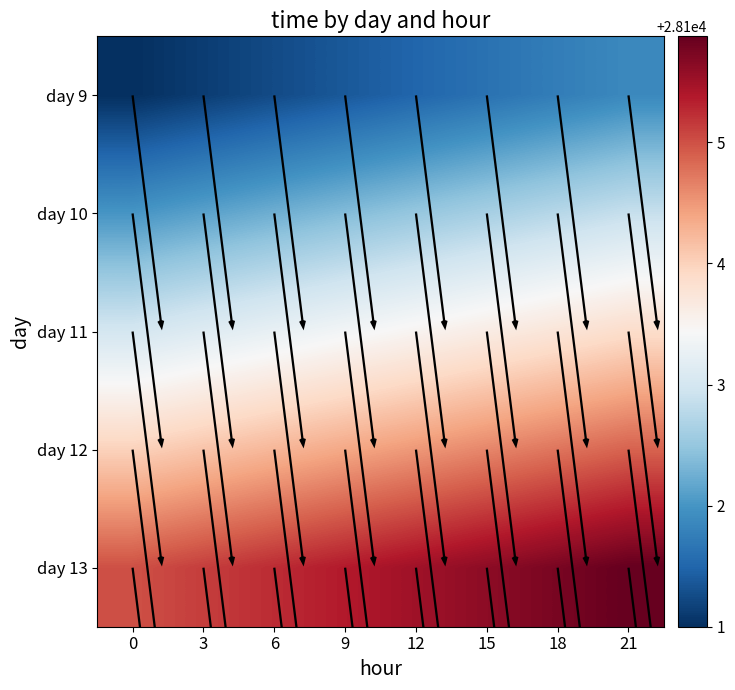

True or false: 11 has a value of 10470.9 at 21.

False